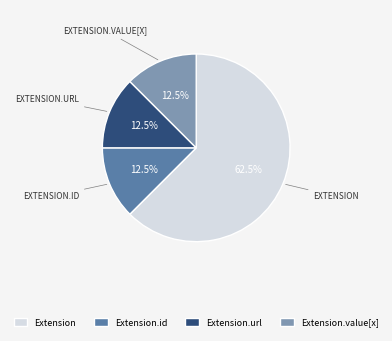

Is it true that Extension.value[x] is 2% of the pie?

False